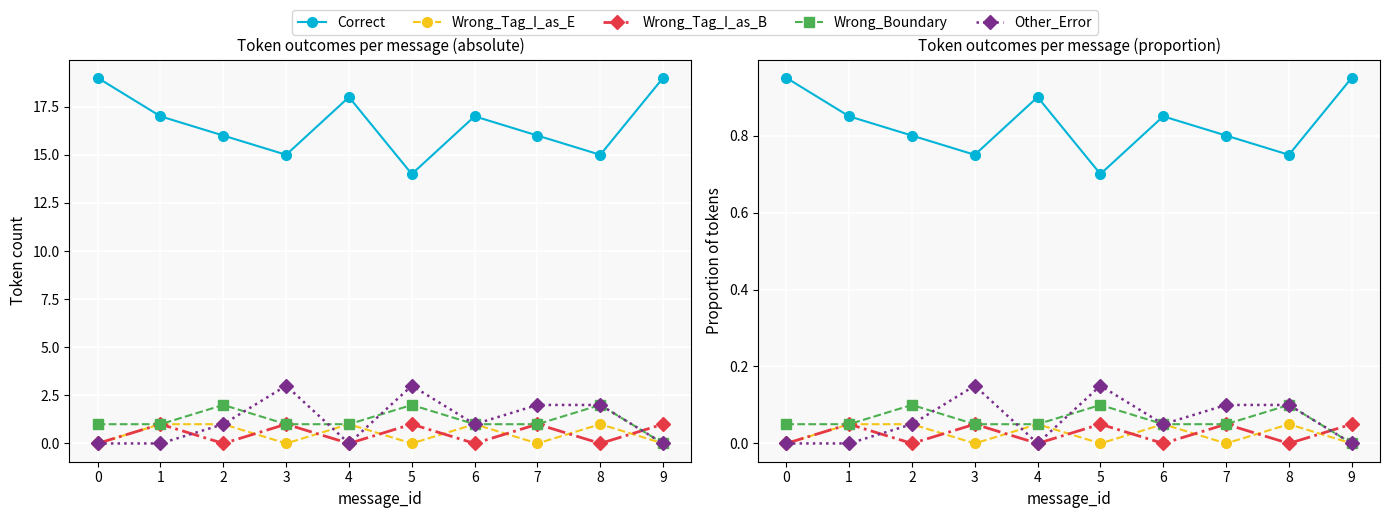

Reading right to left, extract all data points from this chart.

Correct: 0.9	0.8	0.8	0.8	0.7	0.9	0.8	0.8	0.8	0.9
Wrong_Tag_I_as_E: 0.0	0.1	0.0	0.1	0.0	0.1	0.0	0.1	0.1	0.0
Wrong_Tag_I_as_B: 0.1	0.0	0.1	0.0	0.1	0.0	0.1	0.0	0.1	0.0
Wrong_Boundary: 0.0	0.1	0.1	0.1	0.1	0.1	0.1	0.1	0.1	0.1
Other_Error: 0.0	0.1	0.1	0.1	0.1	0.0	0.1	0.1	0.0	0.0